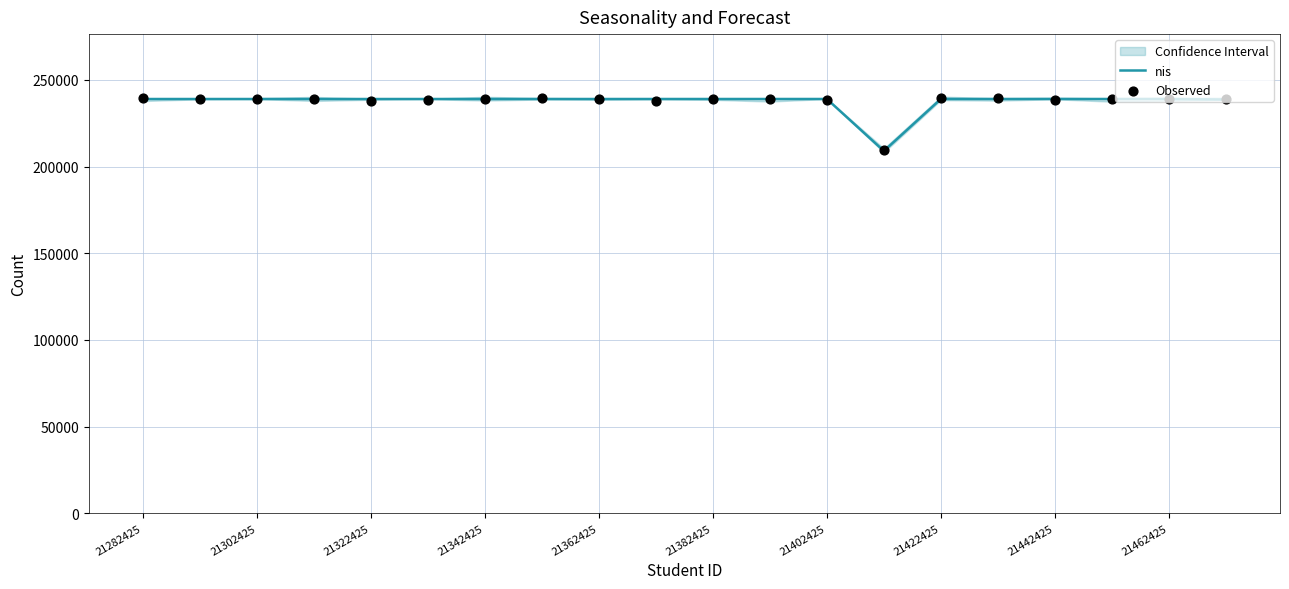

At how many categories does at least one series exceed 223718?

19